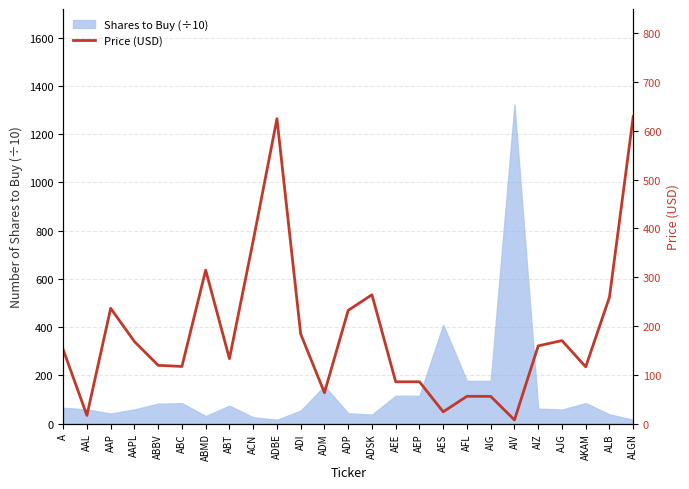

Is it true that Shares to Buy (÷10) equals 115.5 at AEE?

True